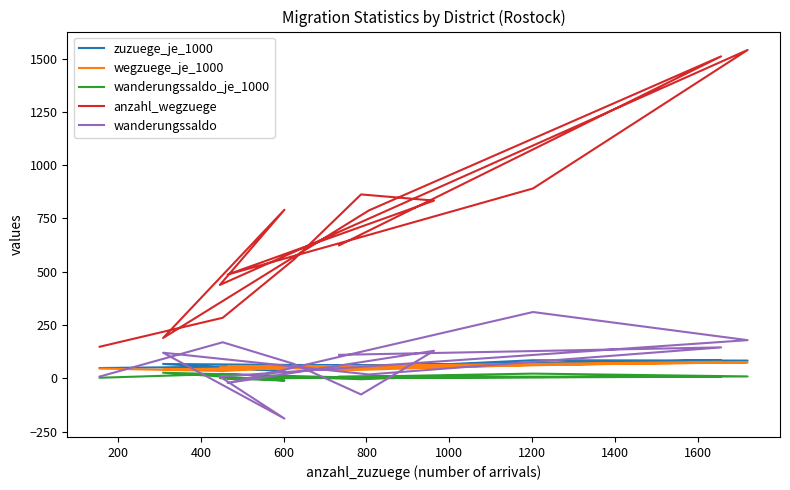

Which series has the largest total across all categories?

anzahl_wegzuege